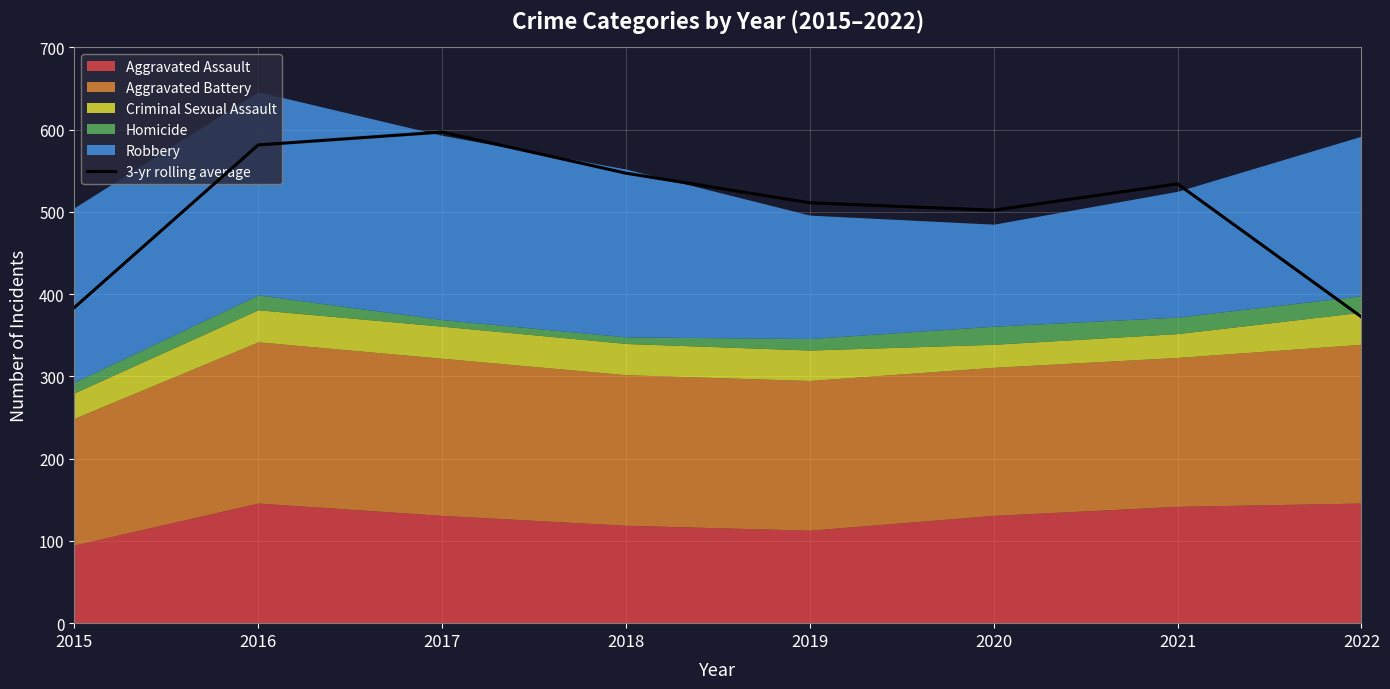

Count the number of categories in the chart.

8